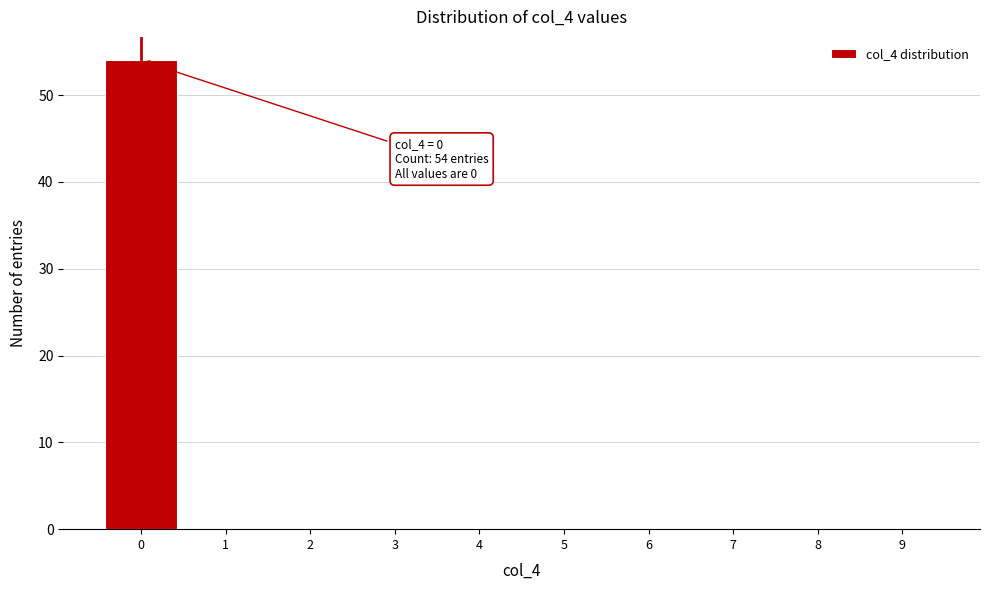

Reading left to right, extract all data points from this chart.

0=54	1=0	2=0	3=0	4=0	5=0	6=0	7=0	8=0	9=0